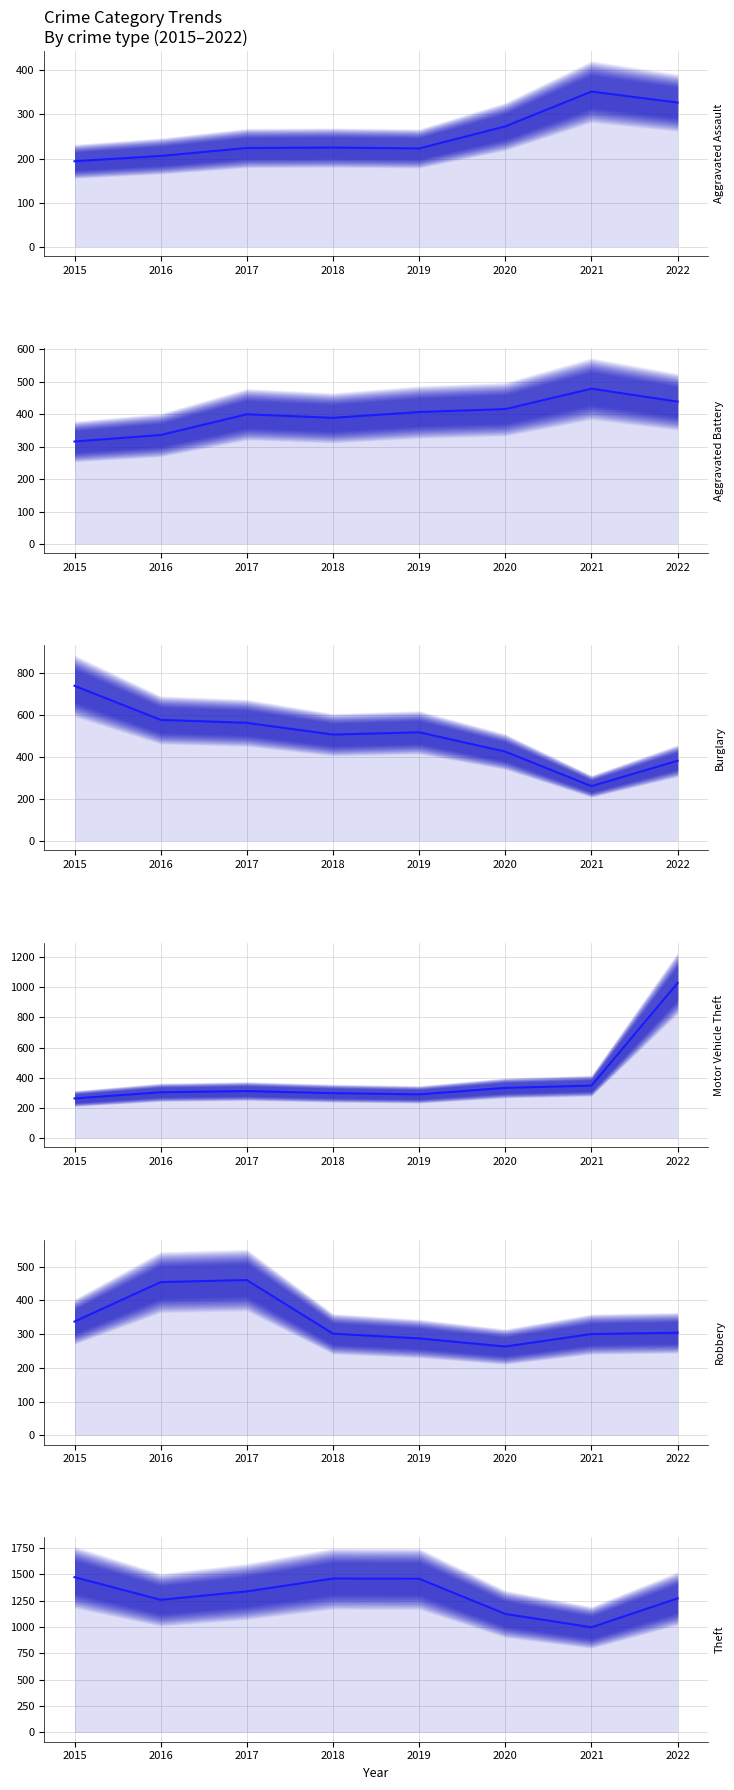

In Robbery, how many points are lower than both neighbors (excluding endpoints)?

1